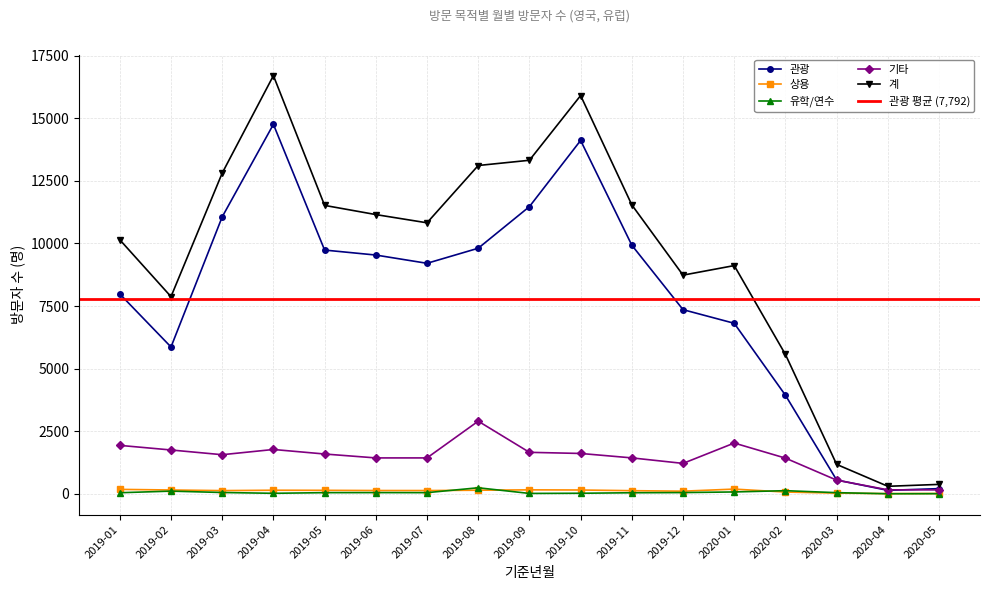

Reading left to right, what are all the values shown in this chart?

관광: 2019-01=7982	2019-02=5864	2019-03=11064	2019-04=14760	2019-05=9737	2019-06=9538	2019-07=9208	2019-08=9810	2019-09=11473	2019-10=14117	2019-11=9931	2019-12=7356	2020-01=6811	2020-02=3936	2020-03=550	2020-04=136	2020-05=205
상용: 2019-01=175	2019-02=150	2019-03=126	2019-04=141	2019-05=137	2019-06=129	2019-07=128	2019-08=141	2019-09=156	2019-10=150	2019-11=123	2019-12=103	2020-01=186	2020-02=68	2020-03=26	2020-04=5	2020-05=11
유학/연수: 2019-01=41	2019-02=105	2019-03=50	2019-04=18	2019-05=44	2019-06=46	2019-07=44	2019-08=239	2019-09=13	2019-10=20	2019-11=40	2019-12=47	2020-01=72	2020-02=123	2020-03=44	2020-04=0	2020-05=3
기타: 2019-01=1933	2019-02=1749	2019-03=1560	2019-04=1769	2019-05=1588	2019-06=1432	2019-07=1432	2019-08=2900	2019-09=1655	2019-10=1610	2019-11=1433	2019-12=1213	2020-01=2026	2020-02=1424	2020-03=544	2020-04=157	2020-05=154
계: 2019-01=10148	2019-02=7876	2019-03=12813	2019-04=16707	2019-05=11522	2019-06=11155	2019-07=10826	2019-08=13116	2019-09=13325	2019-10=15911	2019-11=11542	2019-12=8735	2020-01=9117	2020-02=5566	2020-03=1173	2020-04=298	2020-05=374